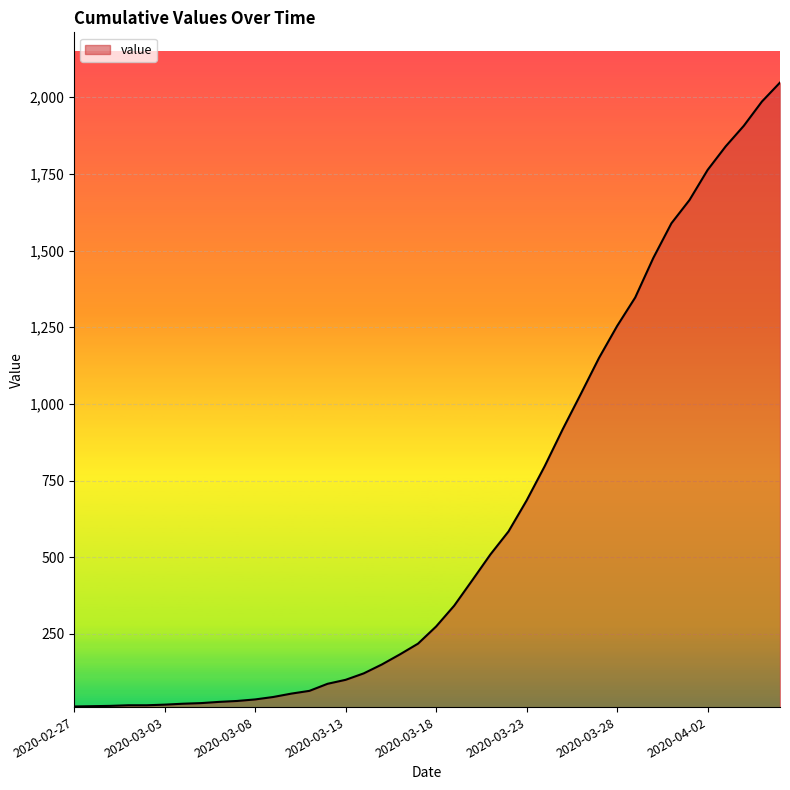

What is the maximum value shown in the chart?

2048